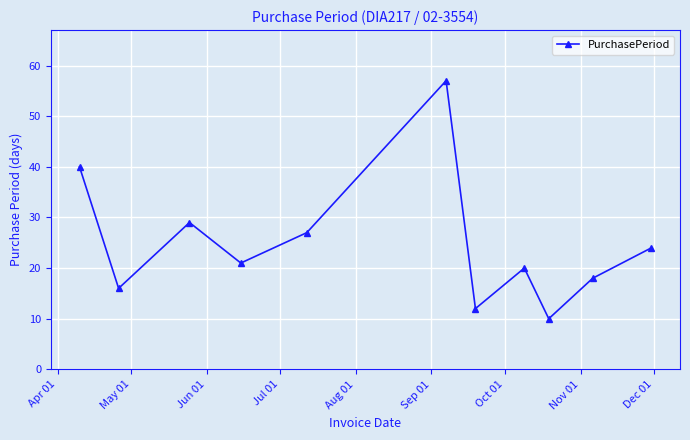

How many points are lower than both their immediate neighbors (excluding endpoints)?

4